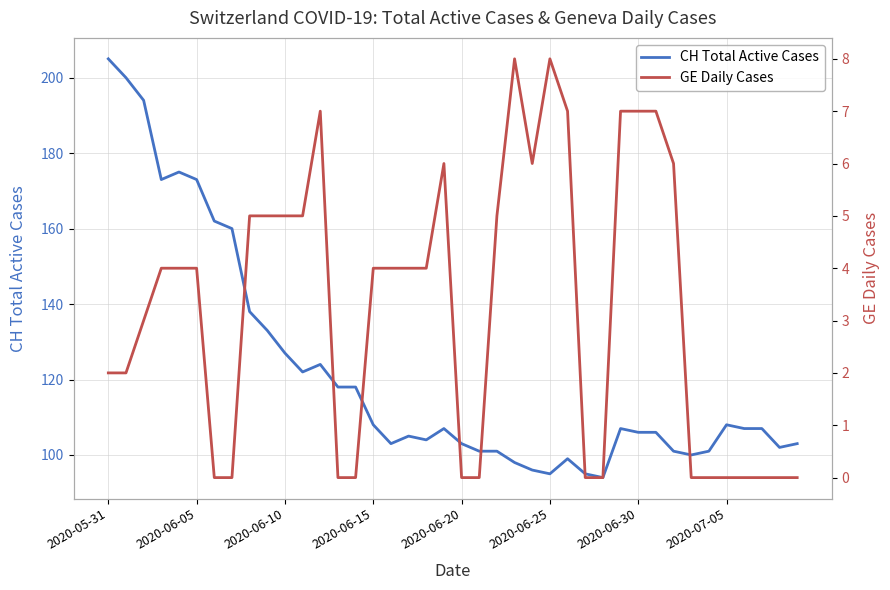

Does the chart have visible grid lines?

Yes